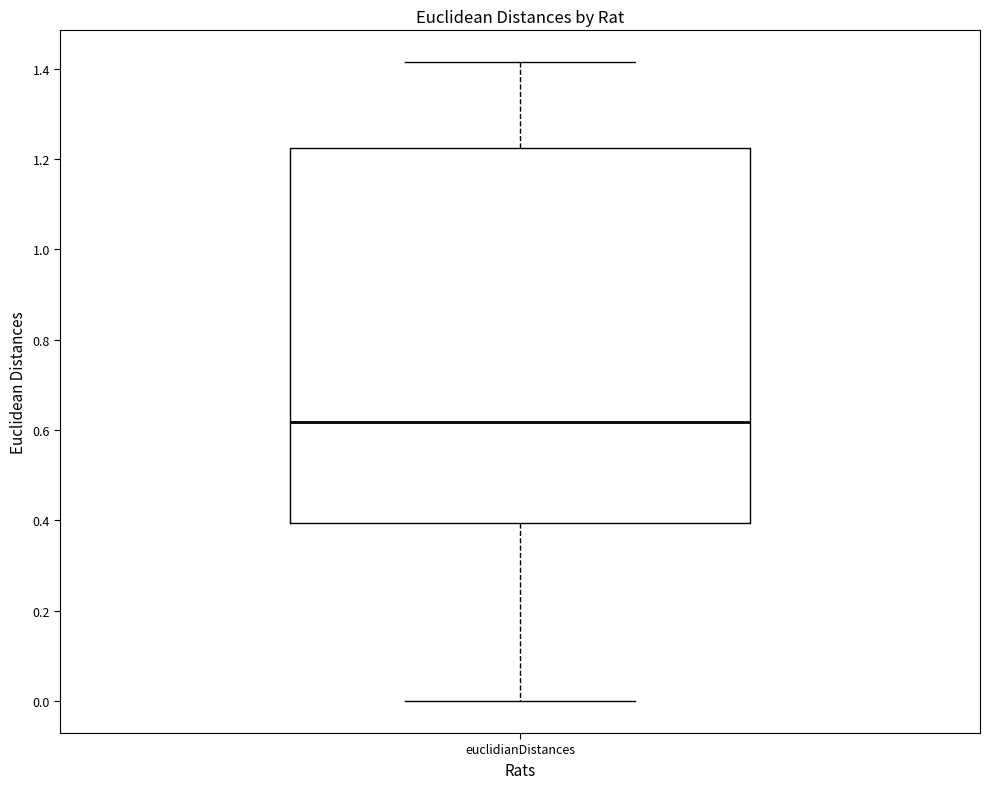

Transcribe this box plot: give where the median line is, the range the box spans, and where the two whiskers end, as read against the y-axis. The values are not printed on the chart, so give them approximately, as read against the axis.

median 0.62, box 0.40 to 1.22, whiskers 0.00 to 1.42